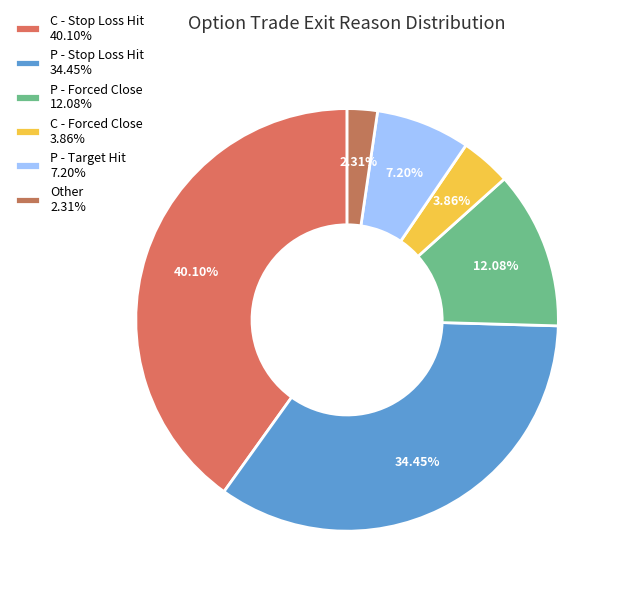

How many slices are in this pie chart?

6